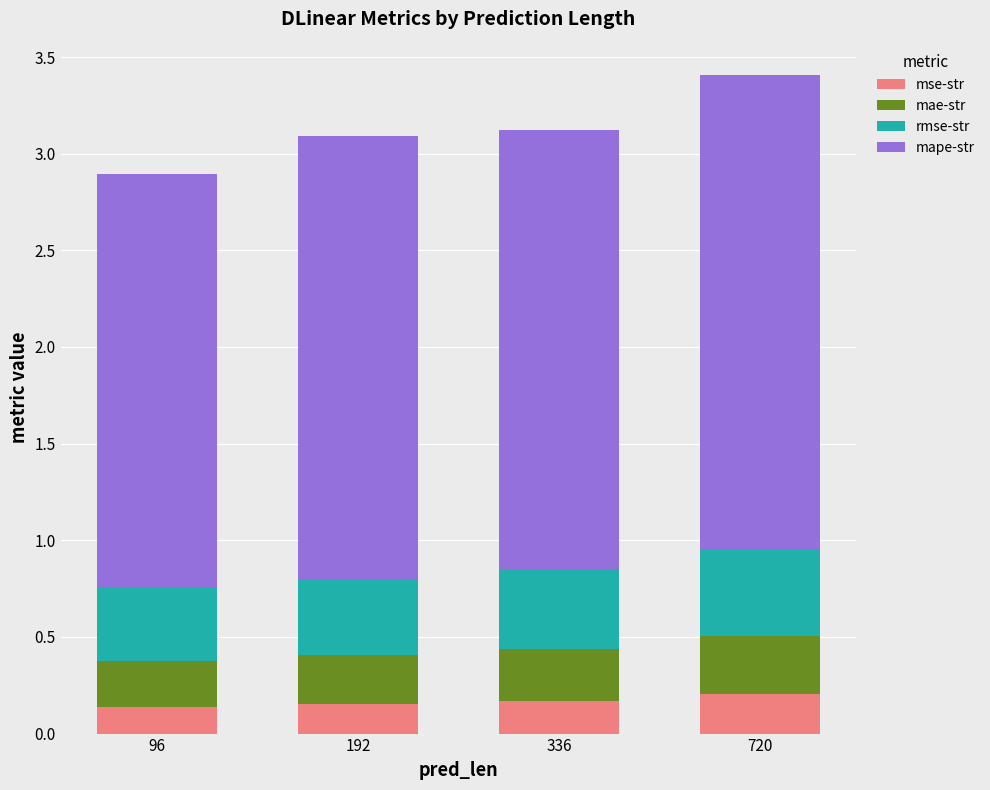

What is the total value across all series at 720?

3.4